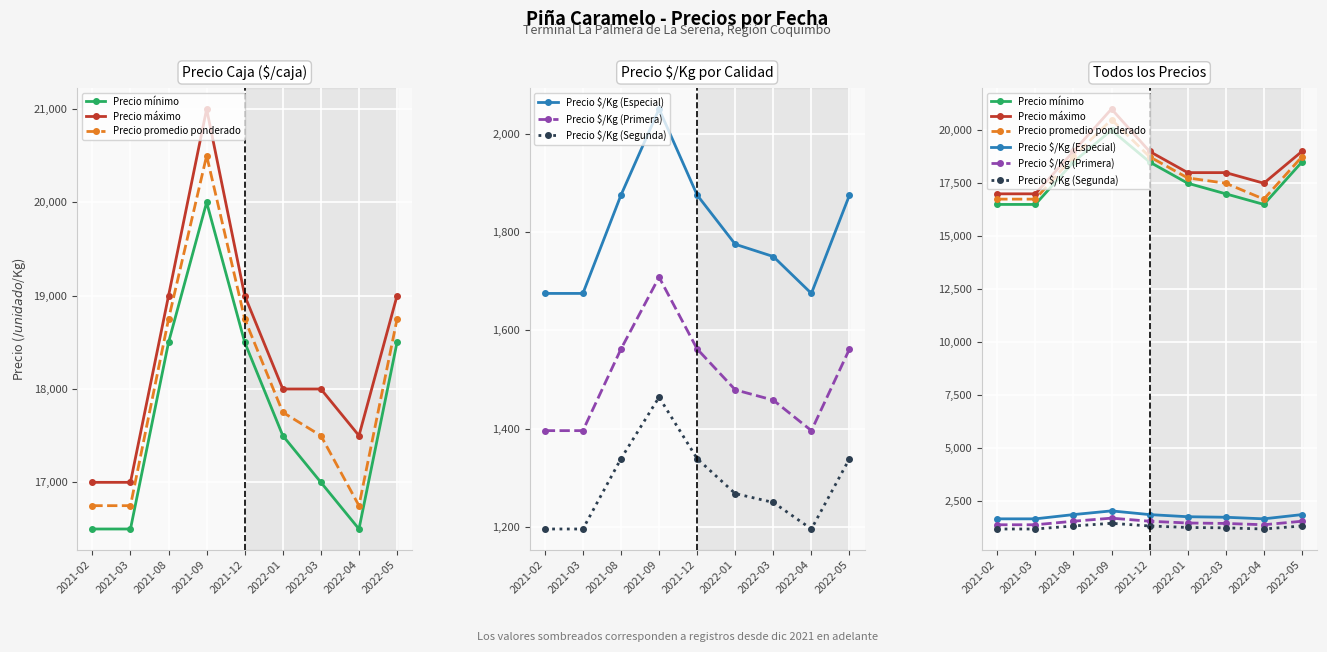

True or false: Precio $/Kg (Primera) and Precio promedio ponderado cross at least once.

False